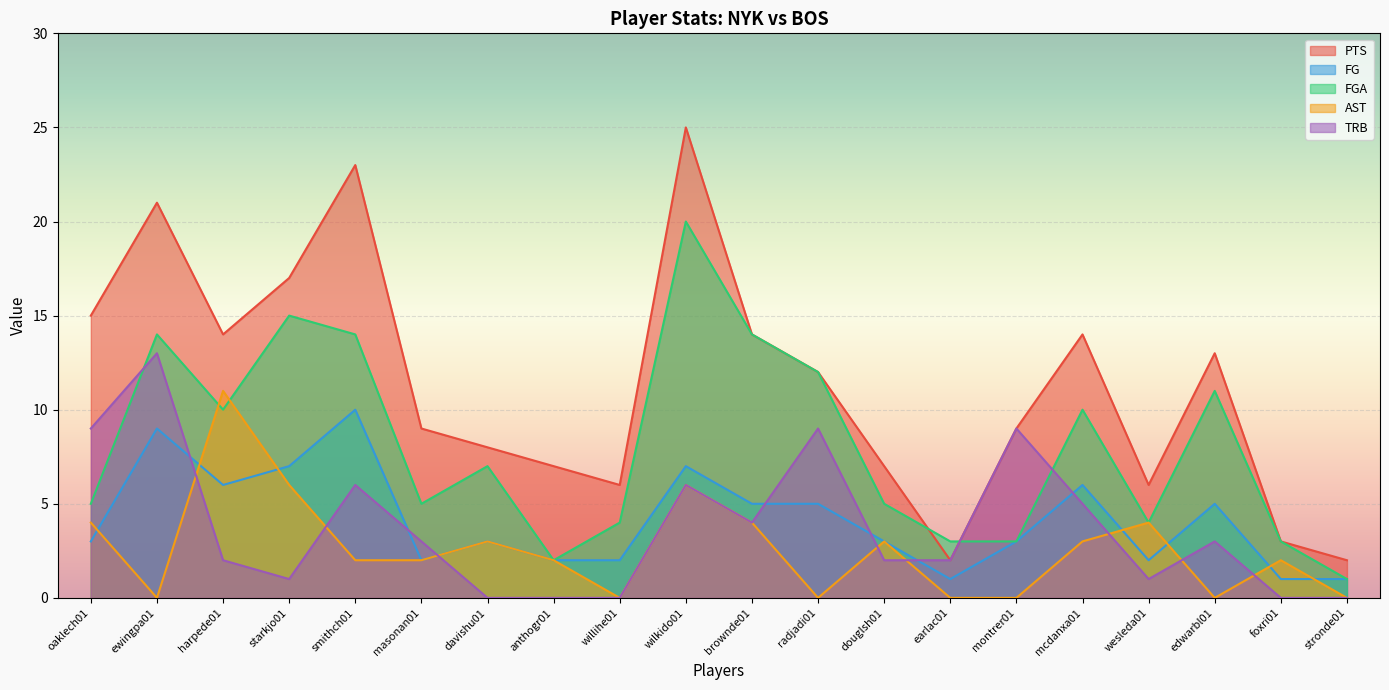

In TRB, how many points are higher than both neighbors (excluding endpoints)?

6